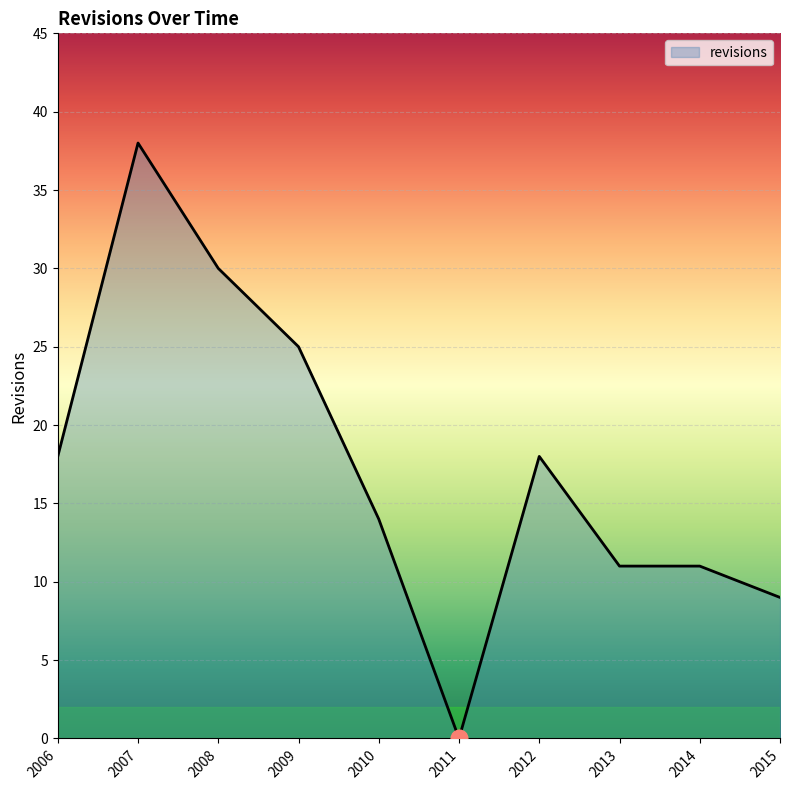

What is the sum of all values?

174